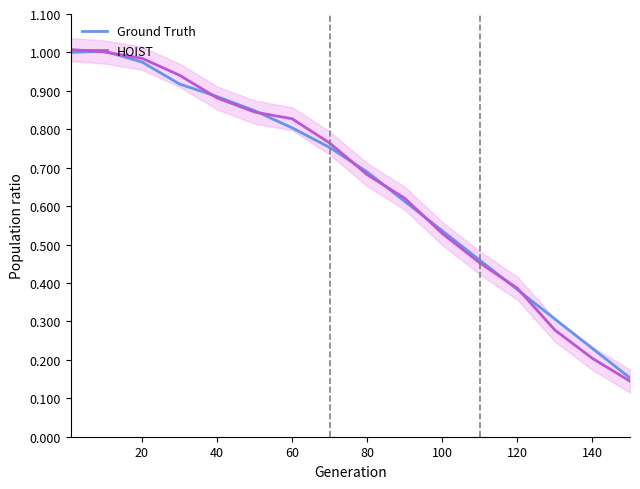

True or false: Ground Truth and HOIST intersect in this chart.

True